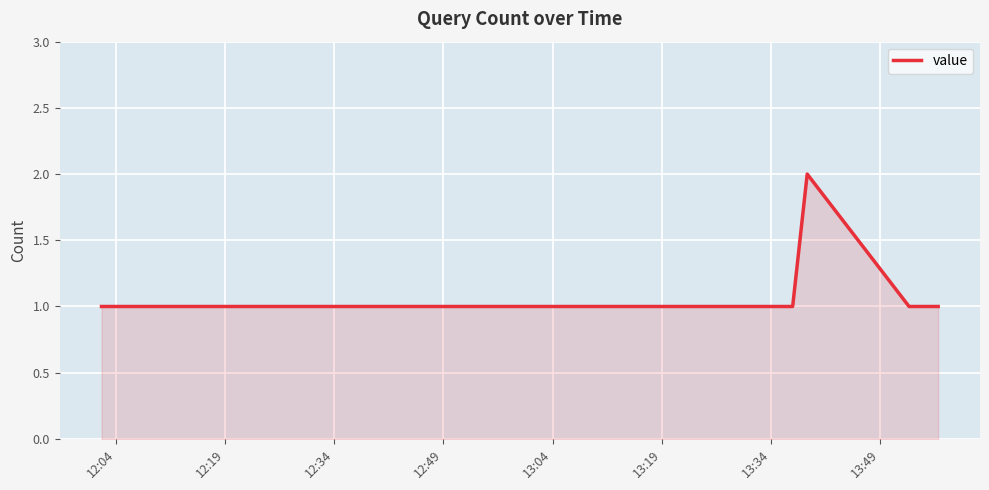

How many lines are shown in the chart?

1